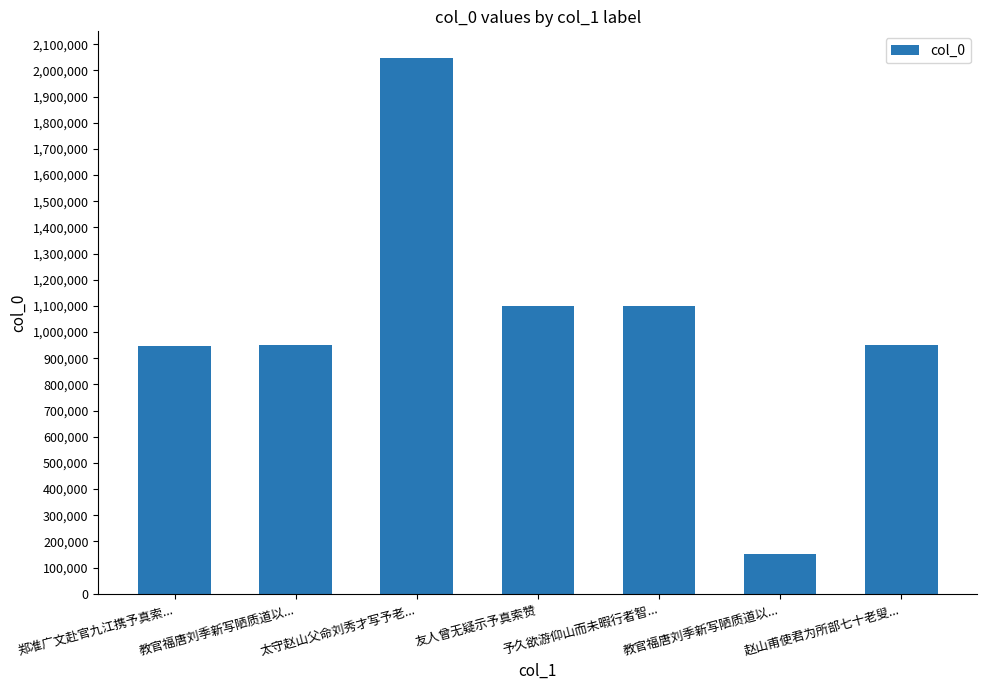

The value at 予久欲游仰山而未暇行者智... is 571840. True or false?

False